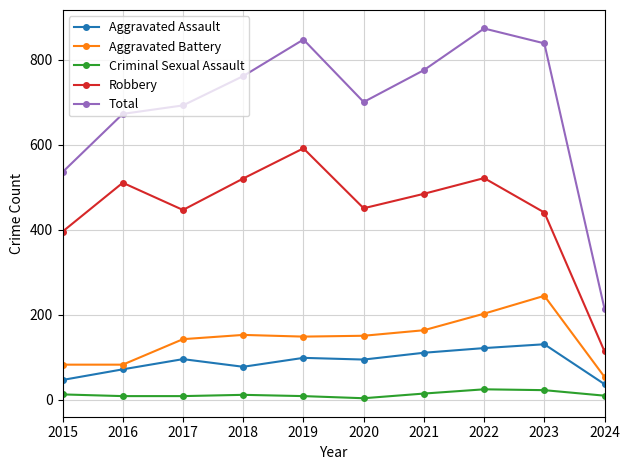

At how many categories does at least one series exceed 266?

9